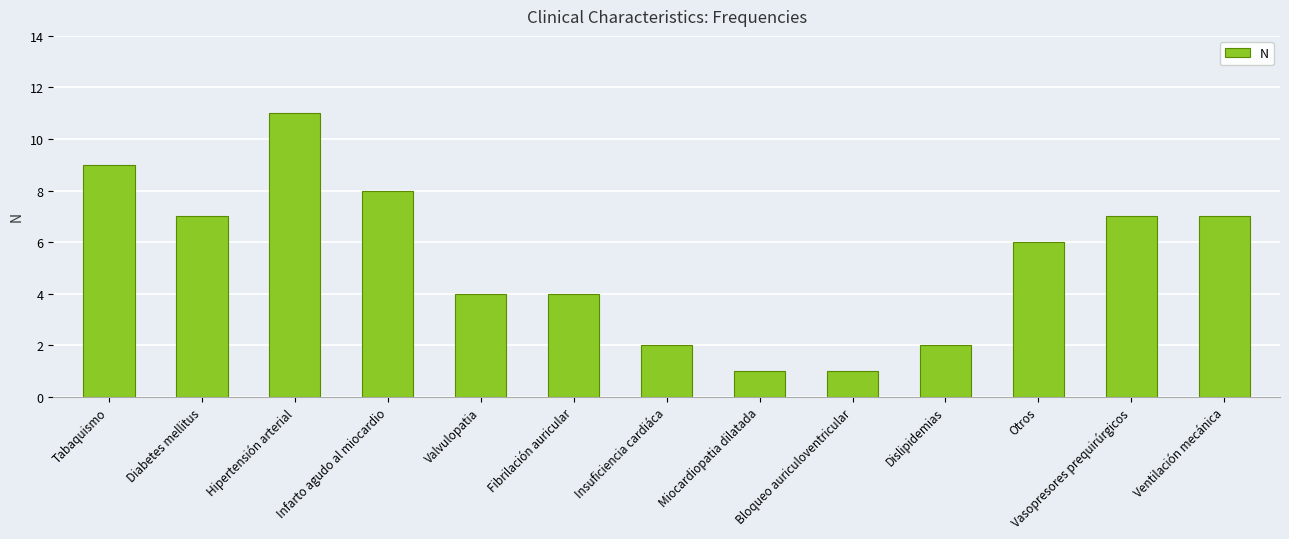

The chart shows a value of 2 at Insuficiencia cardiáca. True or false?

True